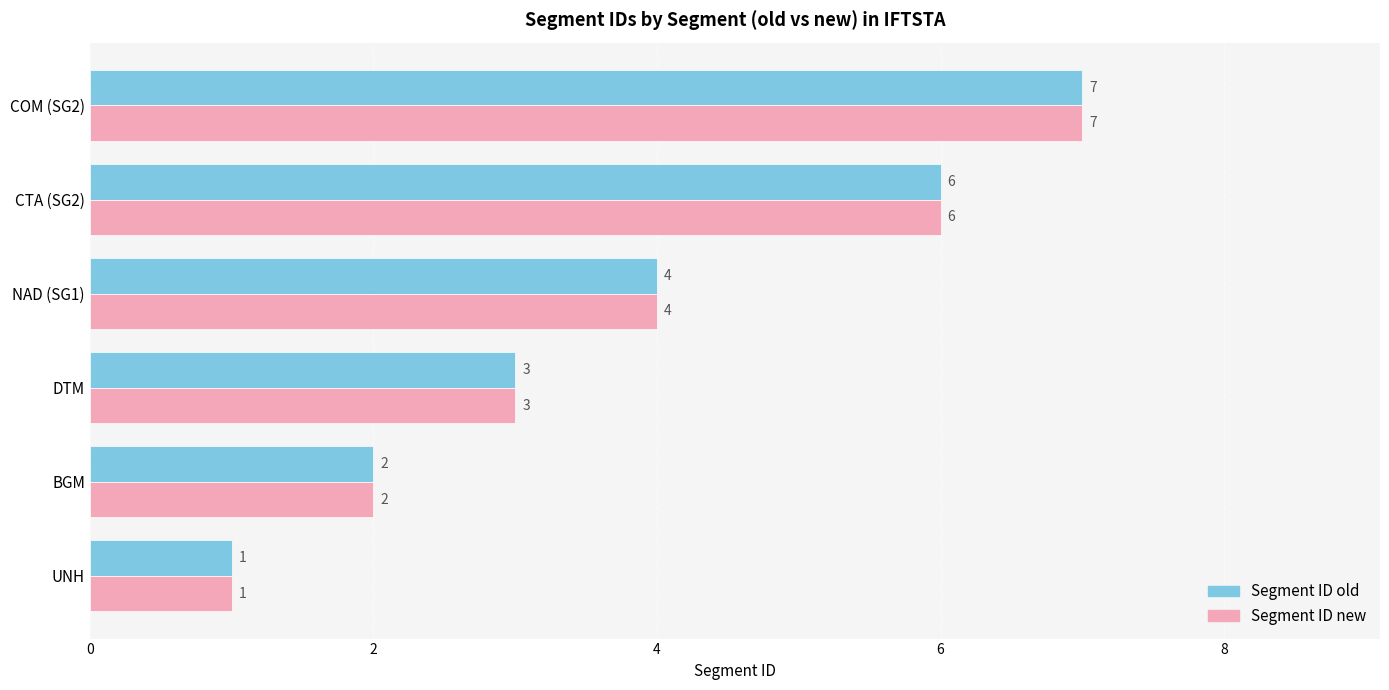

What is the maximum value shown in the chart?

7